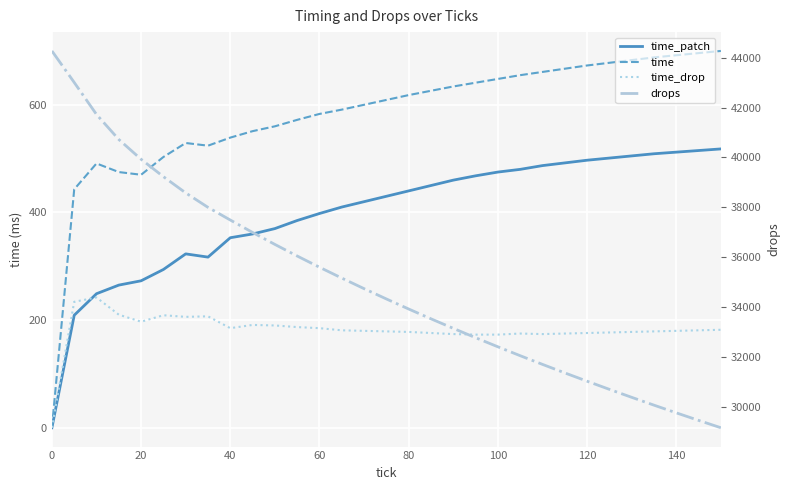

Is the value of time at 140 greater than the value of time_patch at 20?

Yes